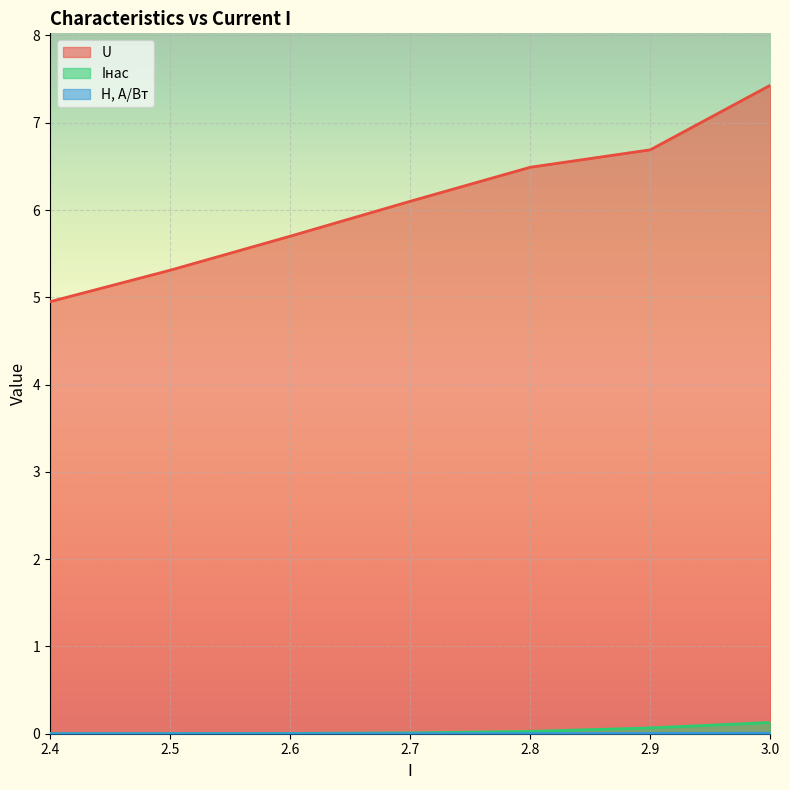

At how many categories does at least one series exceed 3?

7